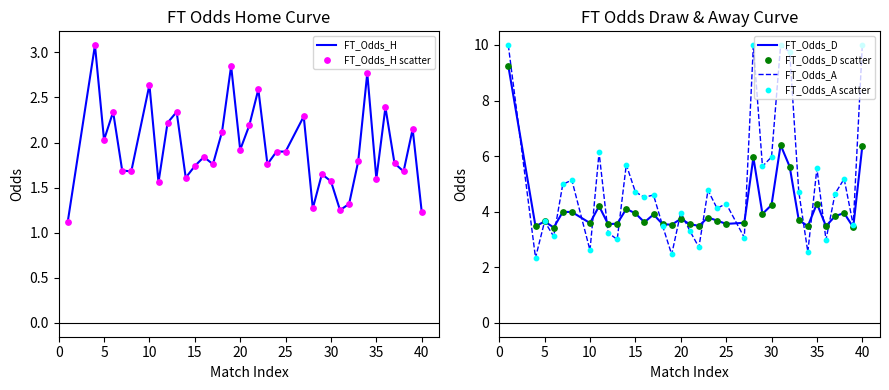

What are all the series names shown in the legend?

FT_Odds_H, FT_Odds_H scatter, FT_Odds_D, FT_Odds_A, FT_Odds_D scatter, FT_Odds_A scatter